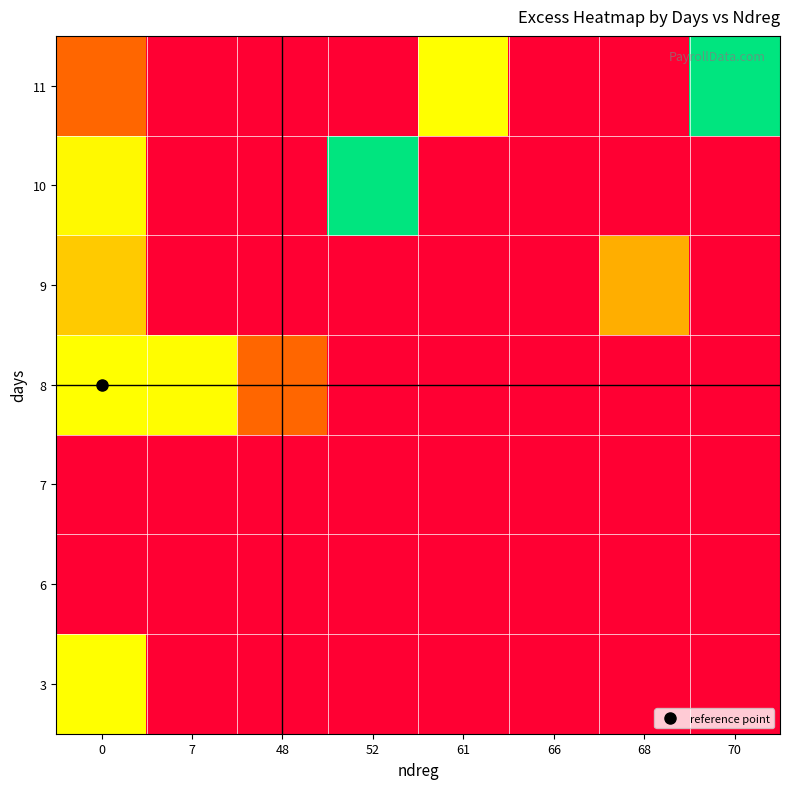

Reading right to left, what are all the values shown in this chart?

row_0: 70=0.0	68=0.0	66=0.0	61=0.0	52=0.0	48=0.0	7=0.0	0=8.0
row_1: 70=0.0	68=0.0	66=0.0	61=0.0	52=0.0	48=0.0	7=0.0	0=0.0
row_2: 70=0.0	68=0.0	66=0.0	61=0.0	52=0.0	48=0.0	7=0.0	0=0.0
row_3: 70=0.0	68=0.0	66=0.0	61=0.0	52=0.0	48=4.0	7=7.9	0=8.0
row_4: 70=0.0	68=5.9	66=0.0	61=0.0	52=0.0	48=0.0	7=0.0	0=6.6
row_5: 70=0.0	68=0.0	66=0.0	61=0.0	52=12.0	48=0.0	7=0.0	0=7.9
row_6: 70=12.0	68=0.0	66=0.0	61=8.0	52=0.0	48=0.0	7=0.0	0=4.0